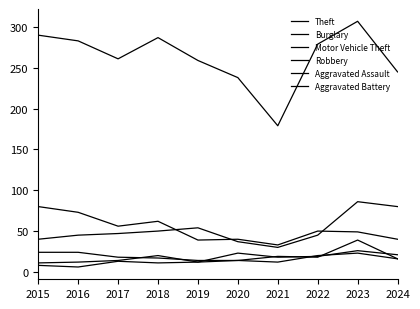

What is the value of the Aggravated Battery point at the 1st from the left?

8